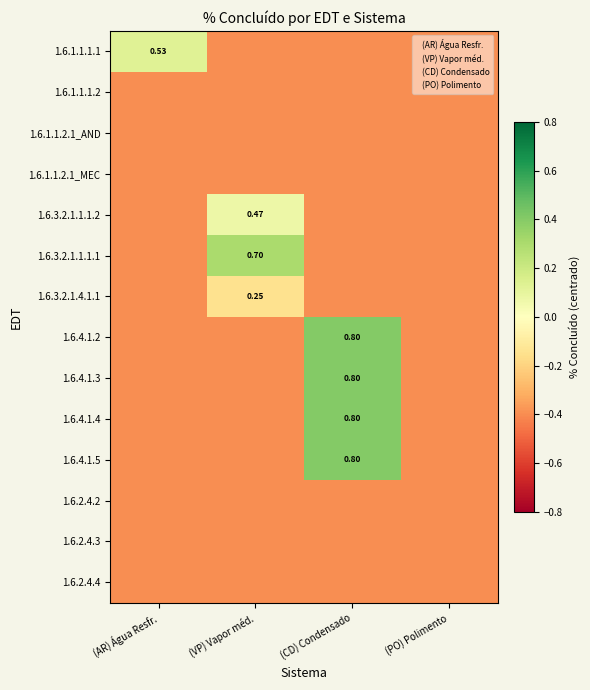

At which category is the sum across all series the highest?

(CD) Condensado